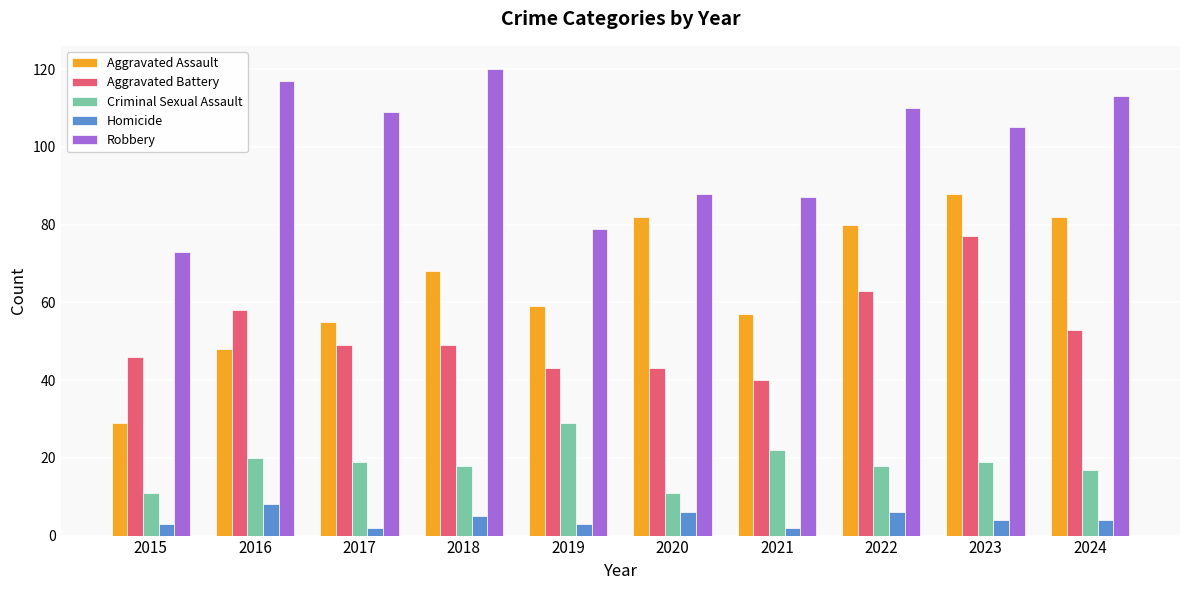

Reading left to right, list all the values displayed in this chart.

Aggravated Assault: 29	48	55	68	59	82	57	80	88	82
Aggravated Battery: 46	58	49	49	43	43	40	63	77	53
Criminal Sexual Assault: 11	20	19	18	29	11	22	18	19	17
Homicide: 3	8	2	5	3	6	2	6	4	4
Robbery: 73	117	109	120	79	88	87	110	105	113